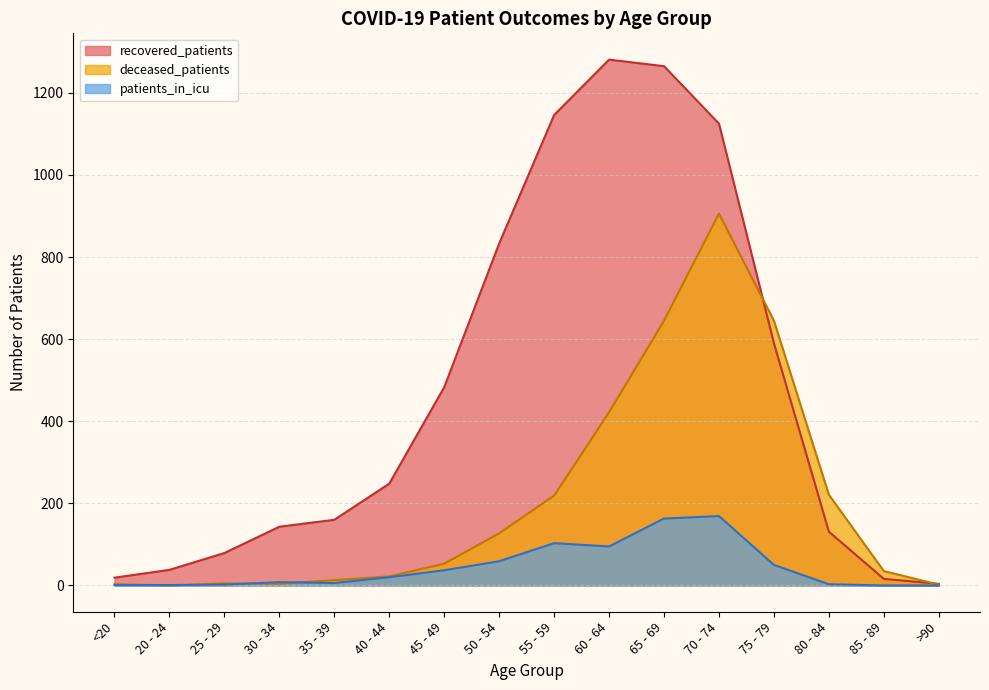

Rank the series by their average value, from lowest to highest.

patients_in_icu, deceased_patients, recovered_patients